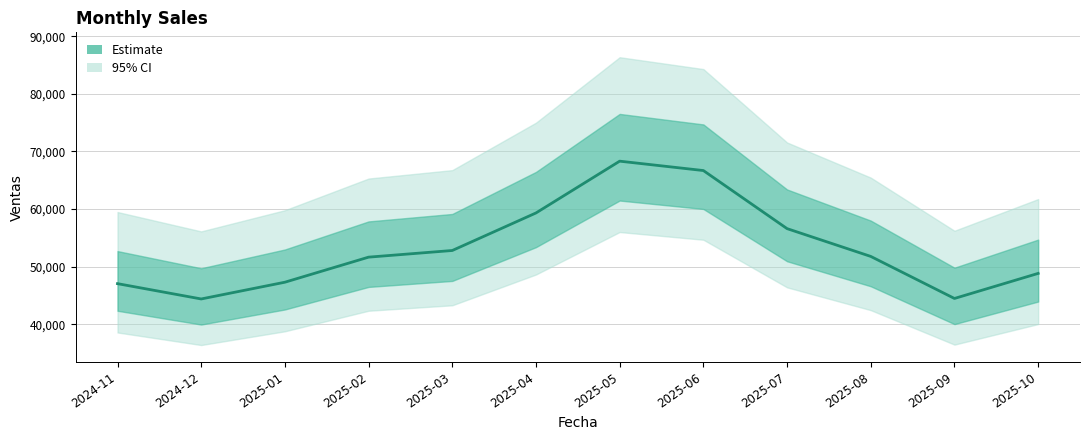

At which label does the data first exceed 51784?

2025-03